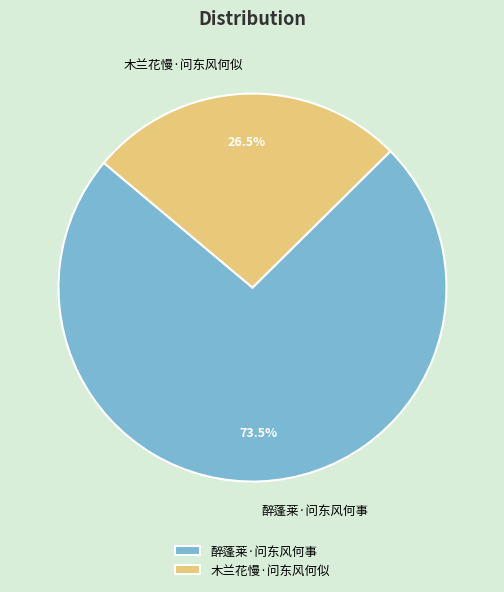

Does 木兰花慢·问东风何似 account for over 50% of the chart?

No